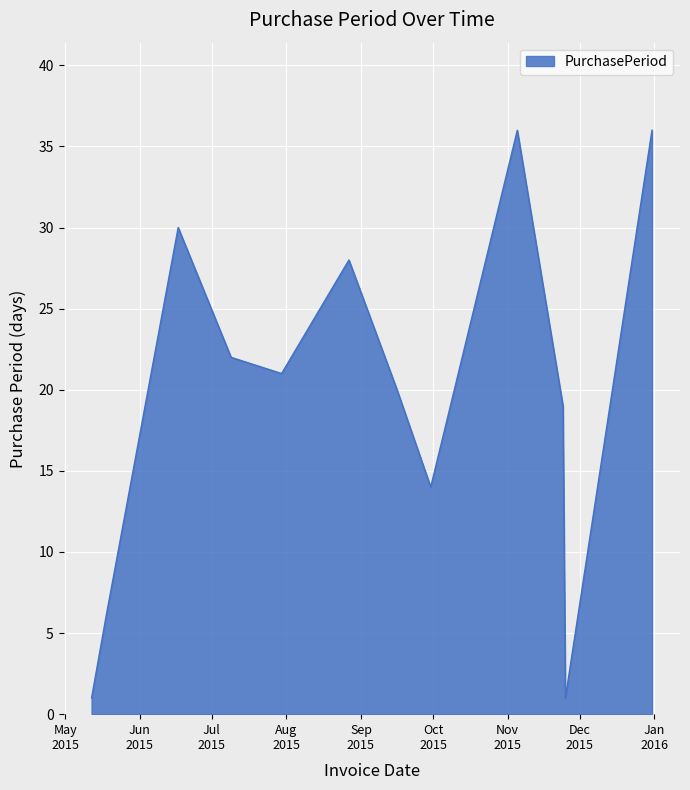

What is the greatest value displayed?

36